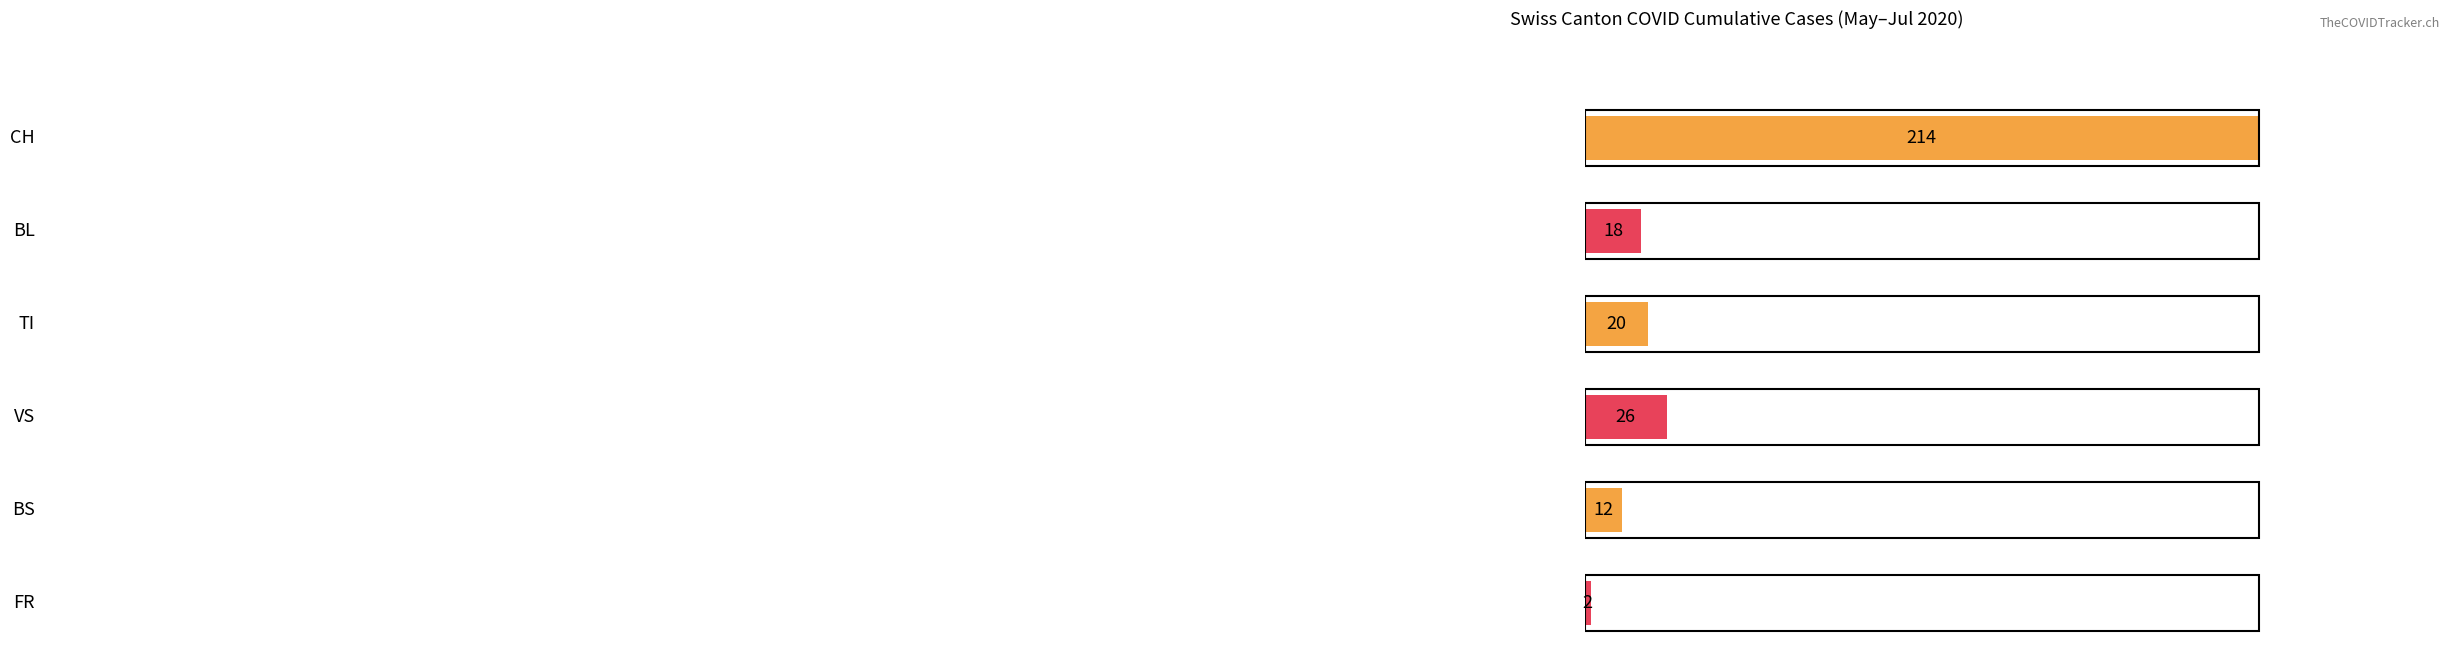

Which series has the widest spread of values?

CH